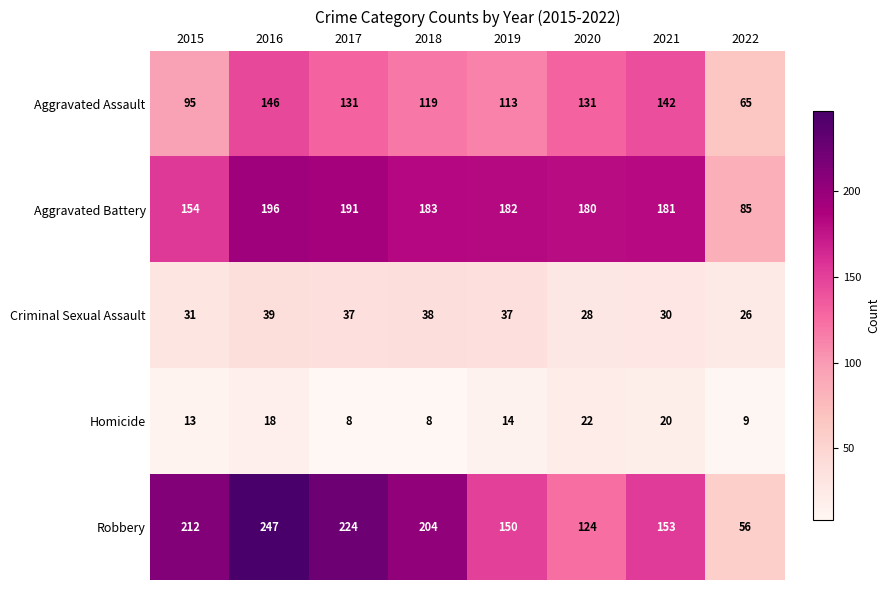

Which series has the largest total across all categories?

Robbery